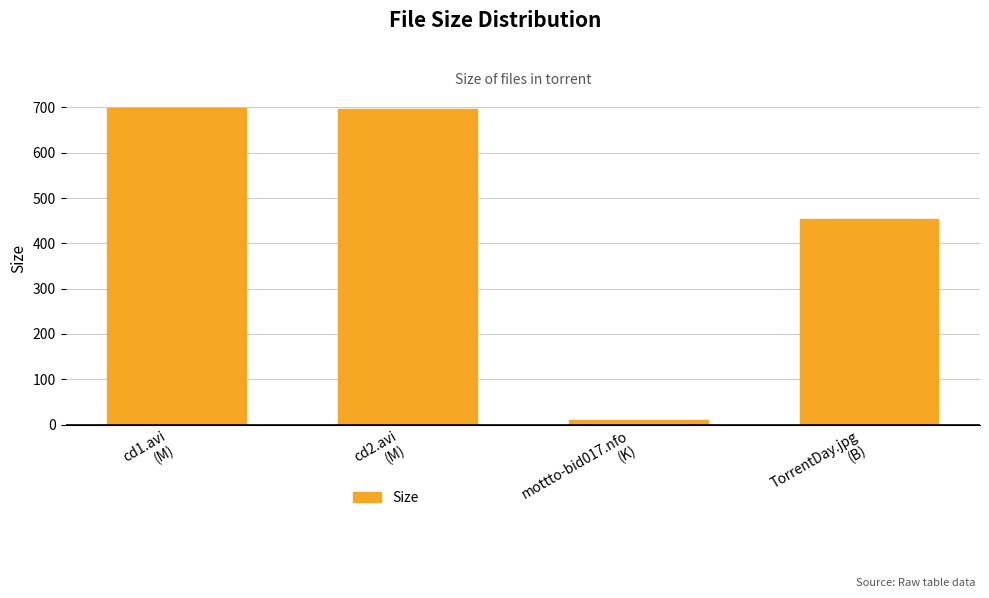

What is the greatest value displayed?

698.4